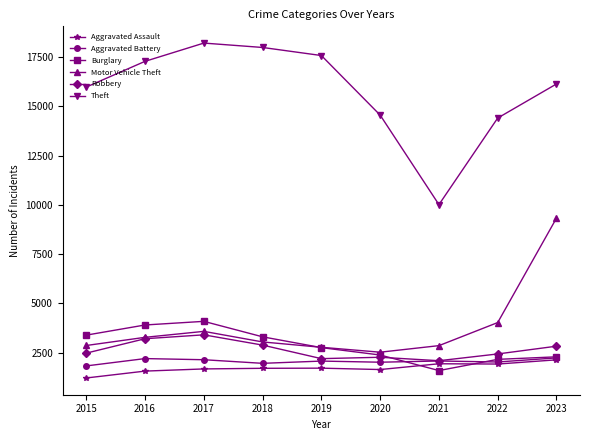

True or false: Aggravated Assault and Robbery cross at least once.

False